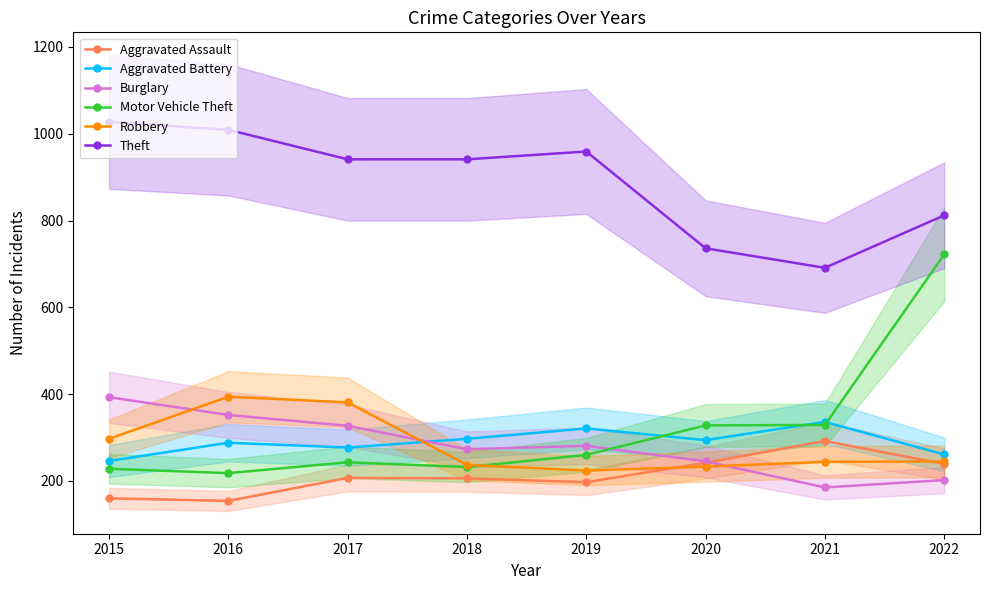

True or false: Motor Vehicle Theft and Theft cross at least once.

False